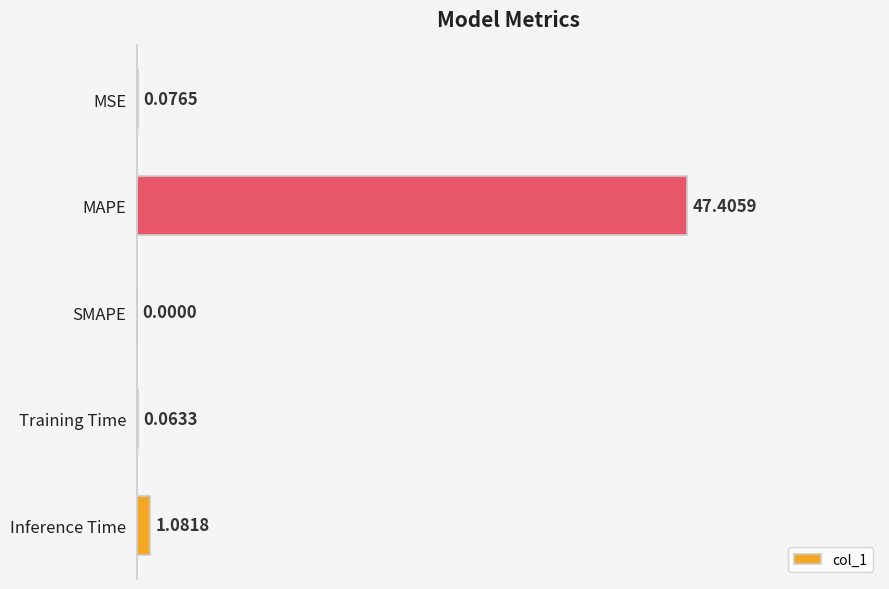

Which label corresponds to the largest value in the chart?

MAPE